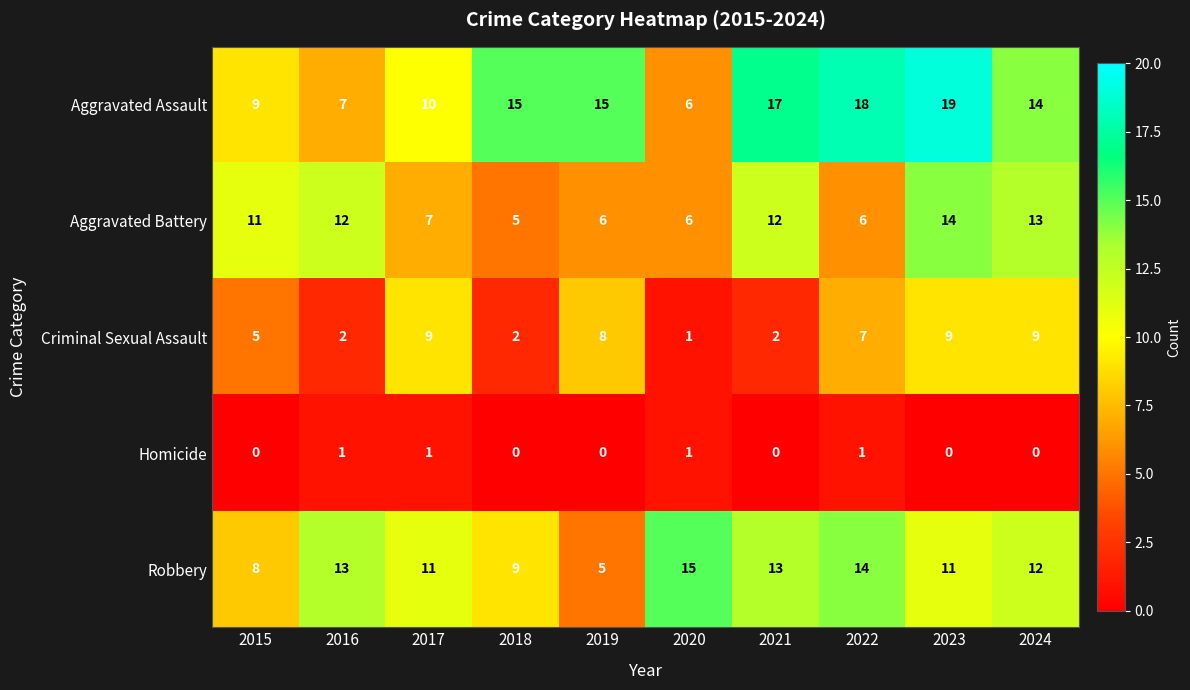

The Criminal Sexual Assault series shows 9 at 2017. True or false?

True